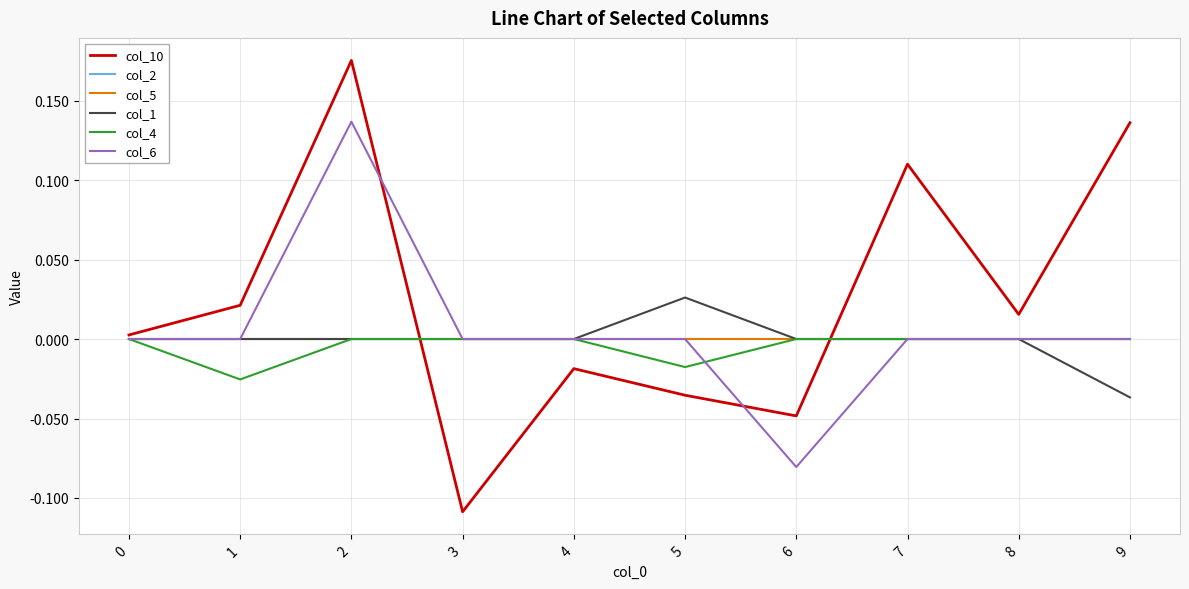

Does the chart have visible grid lines?

Yes